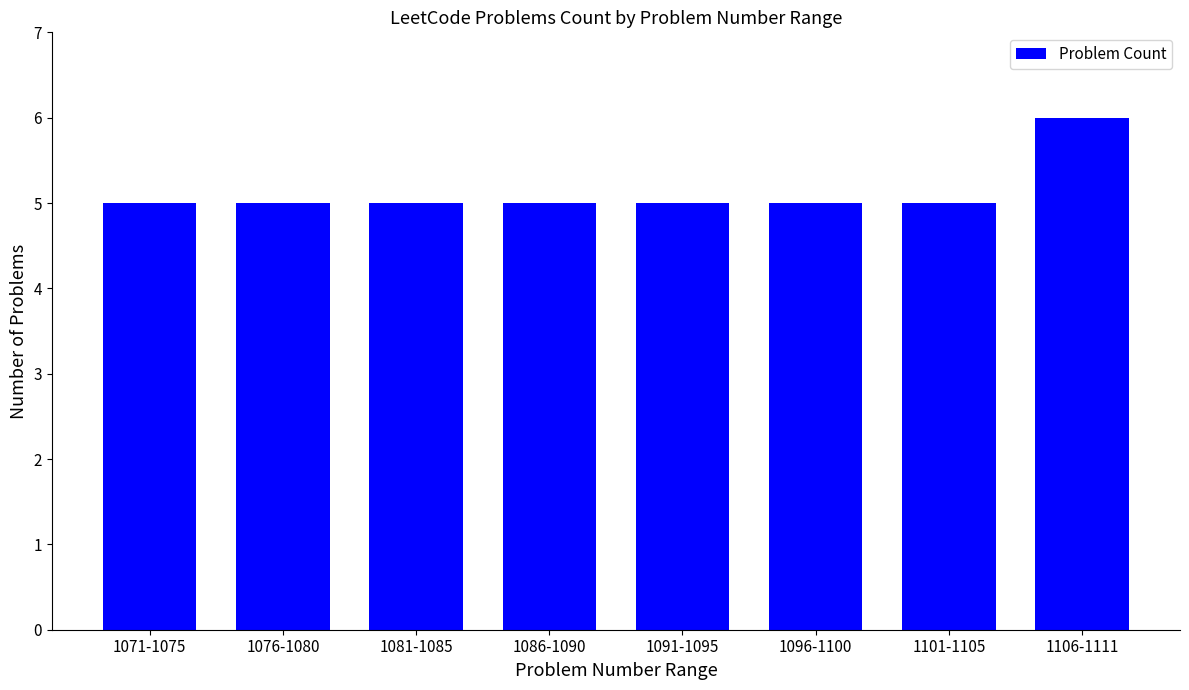

How many bars are there in total?

8